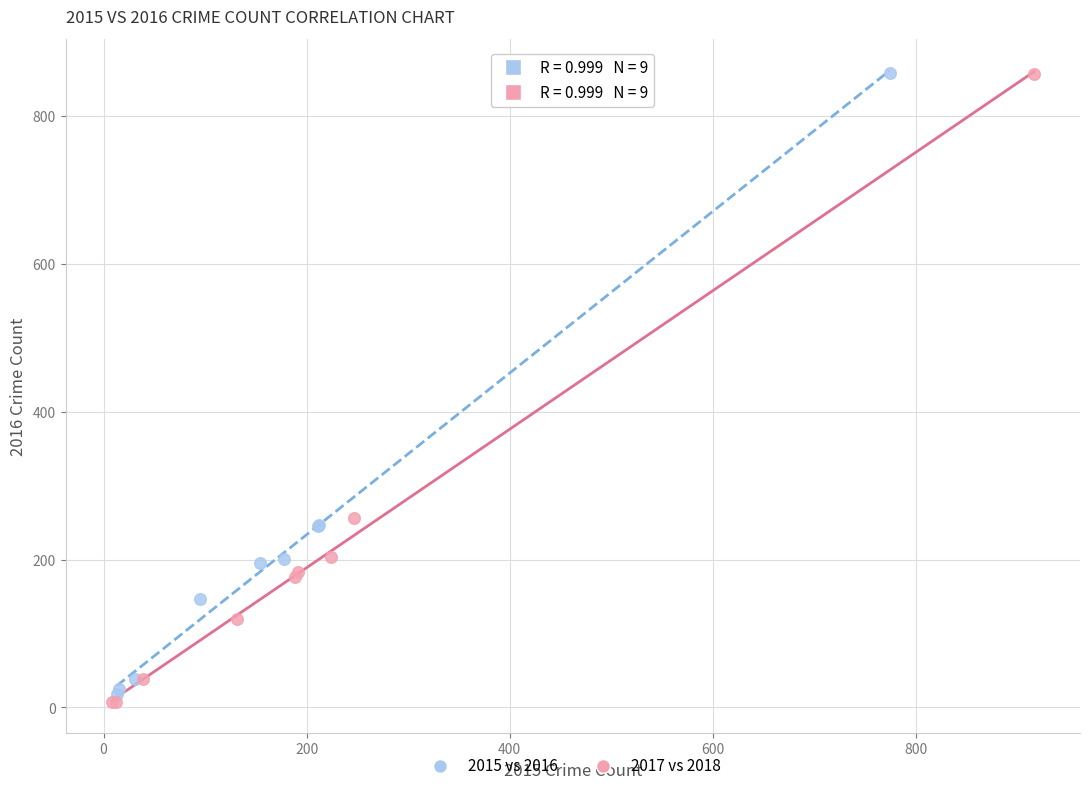

Which series reaches the minimum Y coordinate?

2017 vs 2018